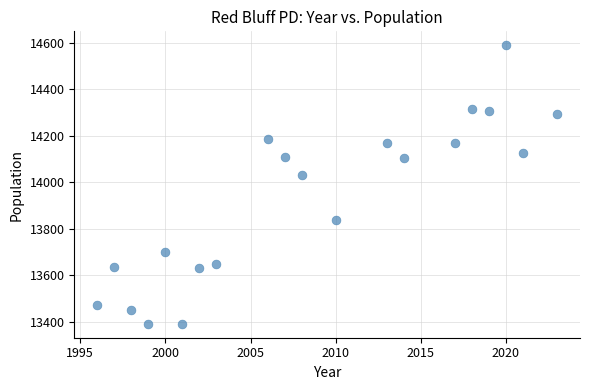

What Y value in the scatter plot is closest to 13990?

14033